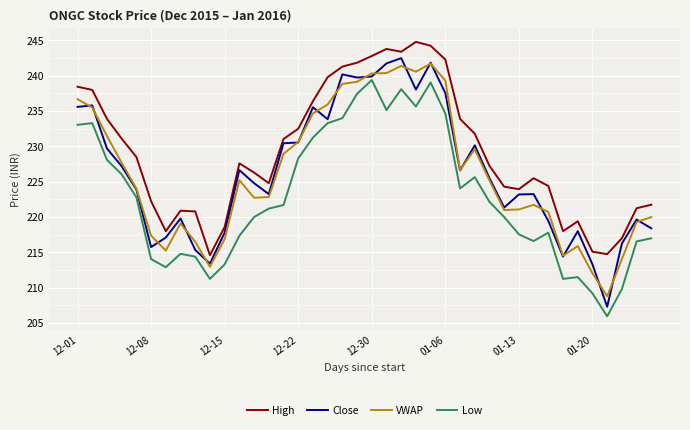

What is the maximum value shown in the chart?

244.8